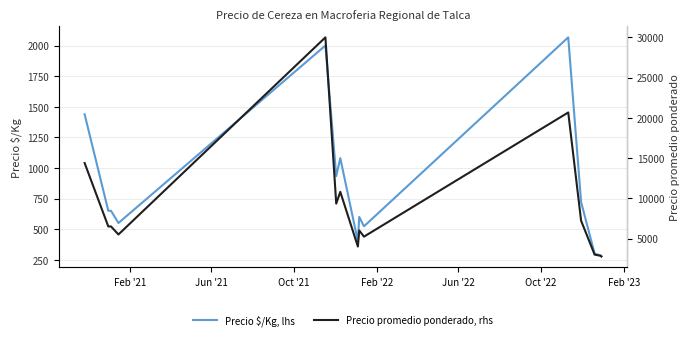

Which series has the largest range (max minus min)?

Precio promedio ponderado, rhs